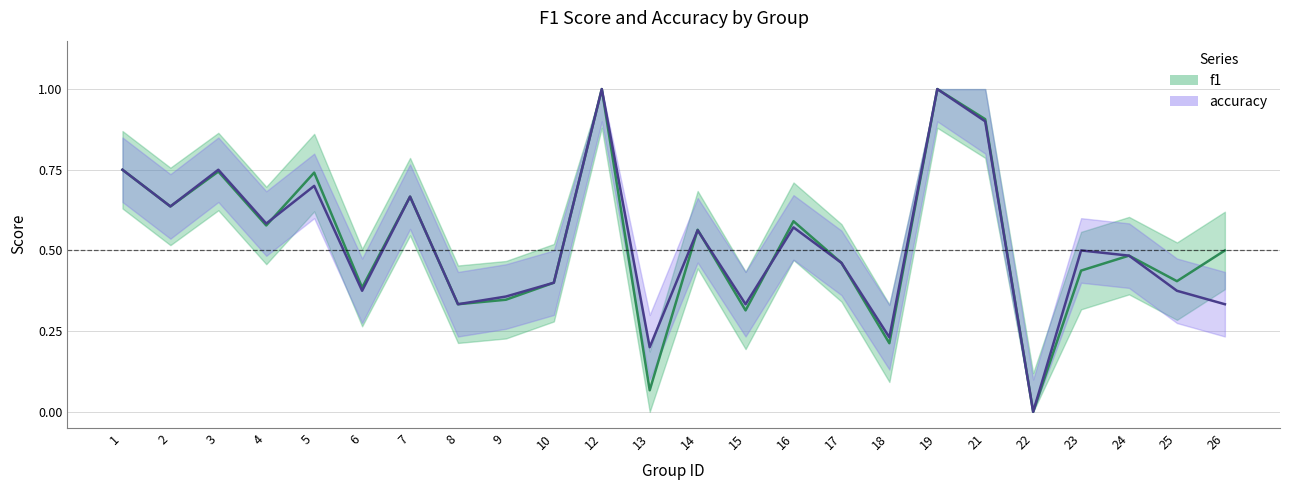

What is the difference between the maximum and second lowest values in the accuracy series?

0.8